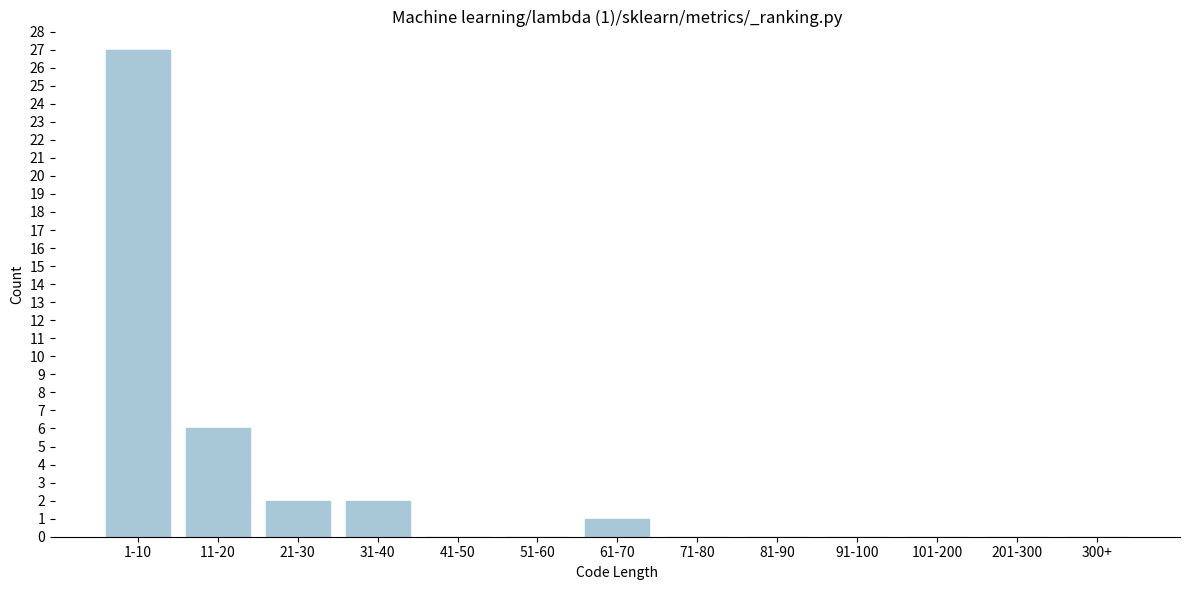

Reading left to right, list all the values displayed in this chart.

1-10=27	11-20=6	21-30=2	31-40=2	41-50=0	51-60=0	61-70=1	71-80=0	81-90=0	91-100=0	101-200=0	201-300=0	300+=0